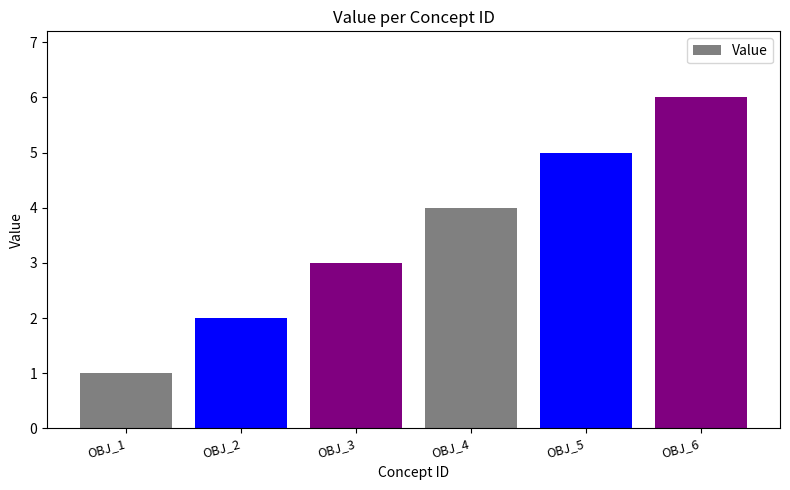

What is the maximum value shown in the chart?

6